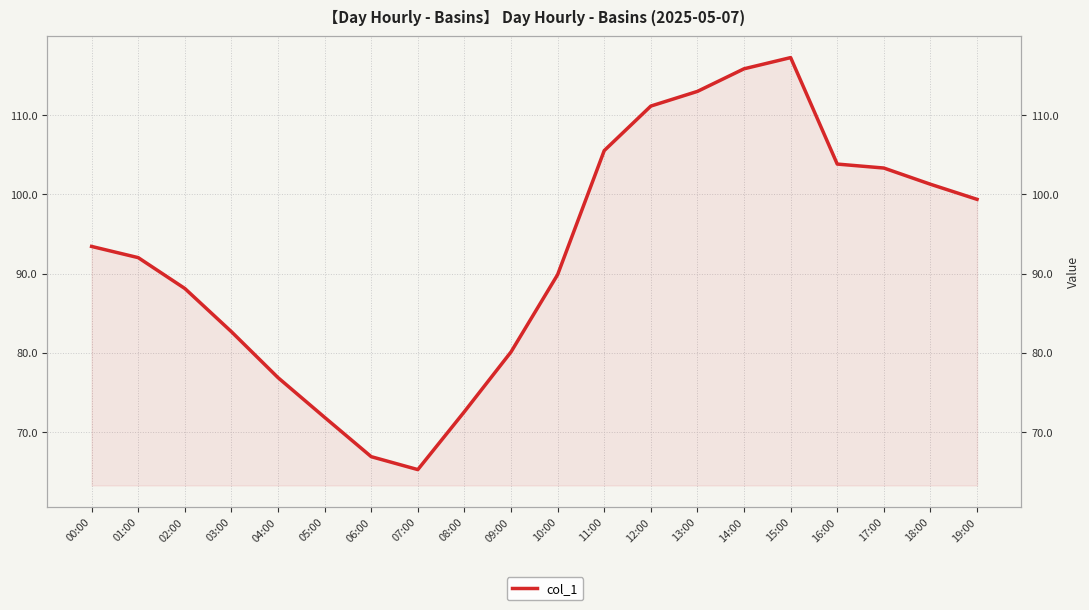

Where is the data nearest to the value 91?

01:00